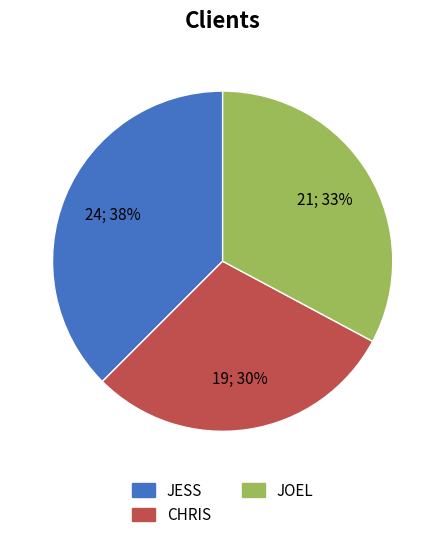

To the nearest percent, what is the average slice percentage?

33%